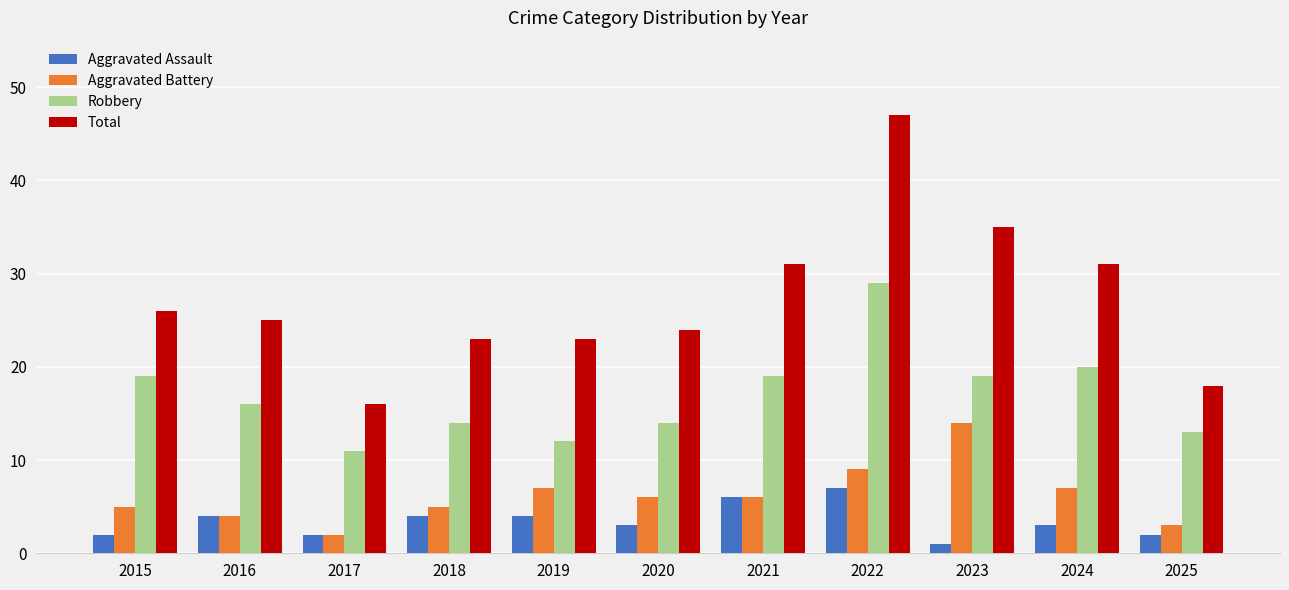

The Aggravated Battery series shows 5 at 2023. True or false?

False